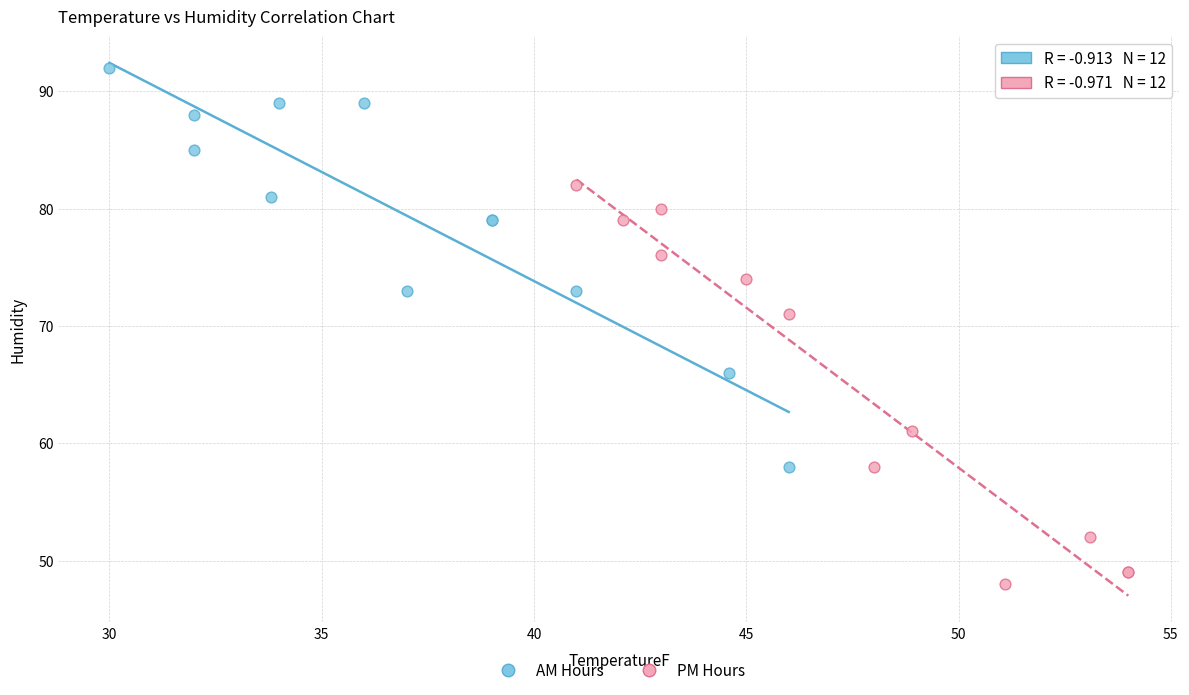

Which series contains the highest Y value?

AM Hours